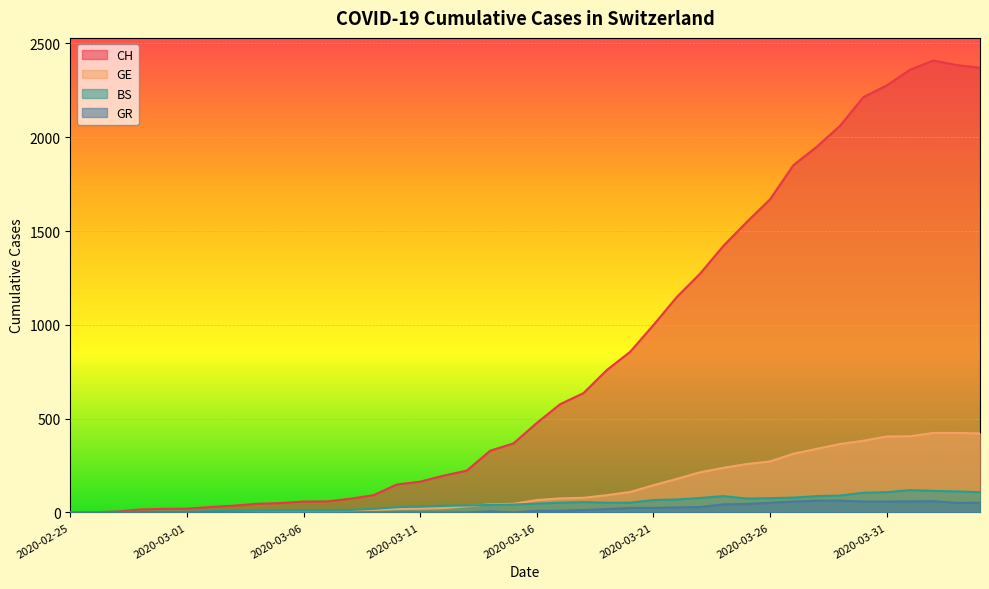

What is the sum of all CH values?

33171